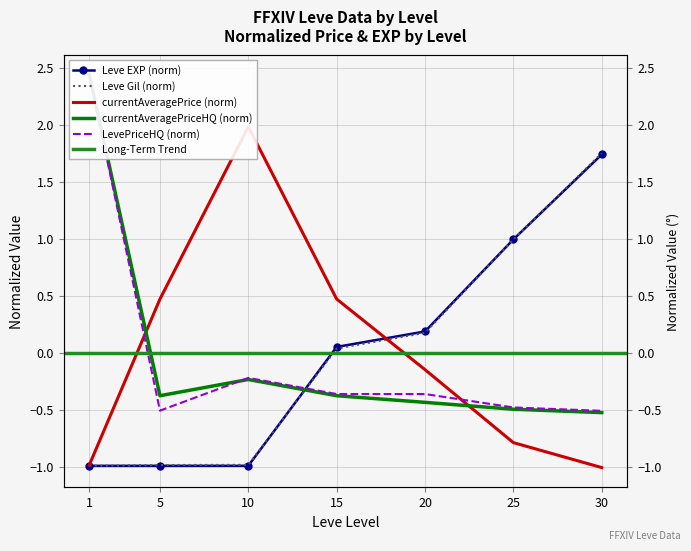

Which series has the largest total across all categories?

LevePriceHQ